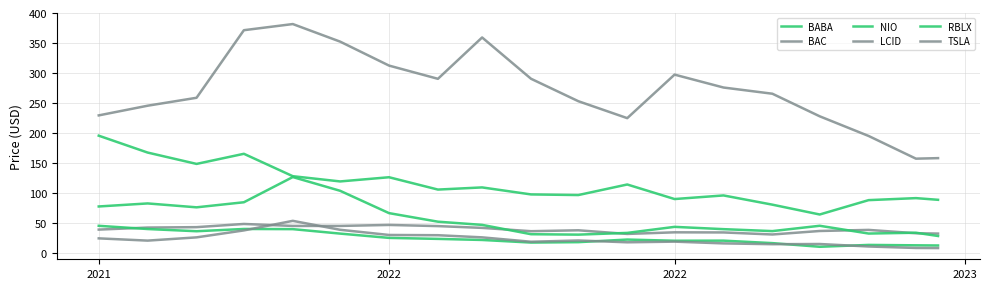

What is the highest value of the LCID series?

53.0